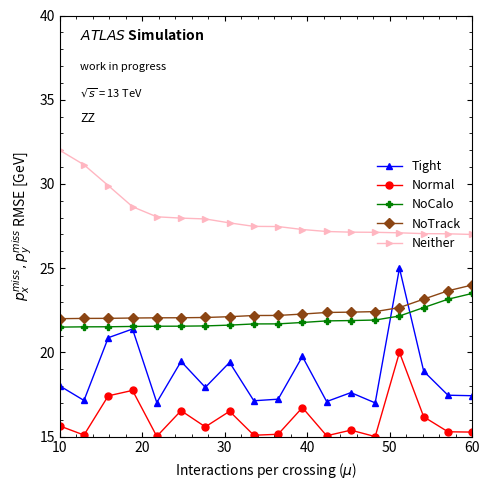

Which series has the largest total across all categories?

Neither